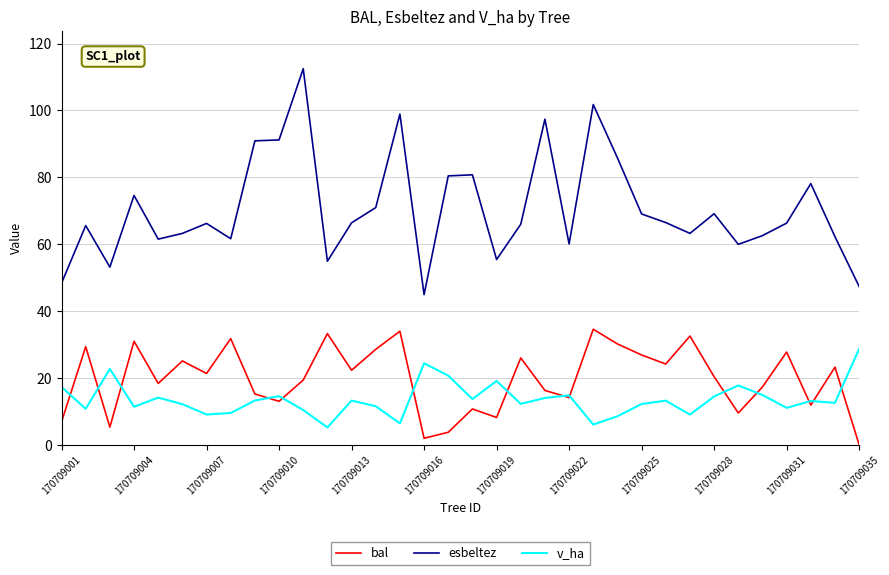

List the series in order of their peak value, highest first.

esbeltez, bal, v_ha